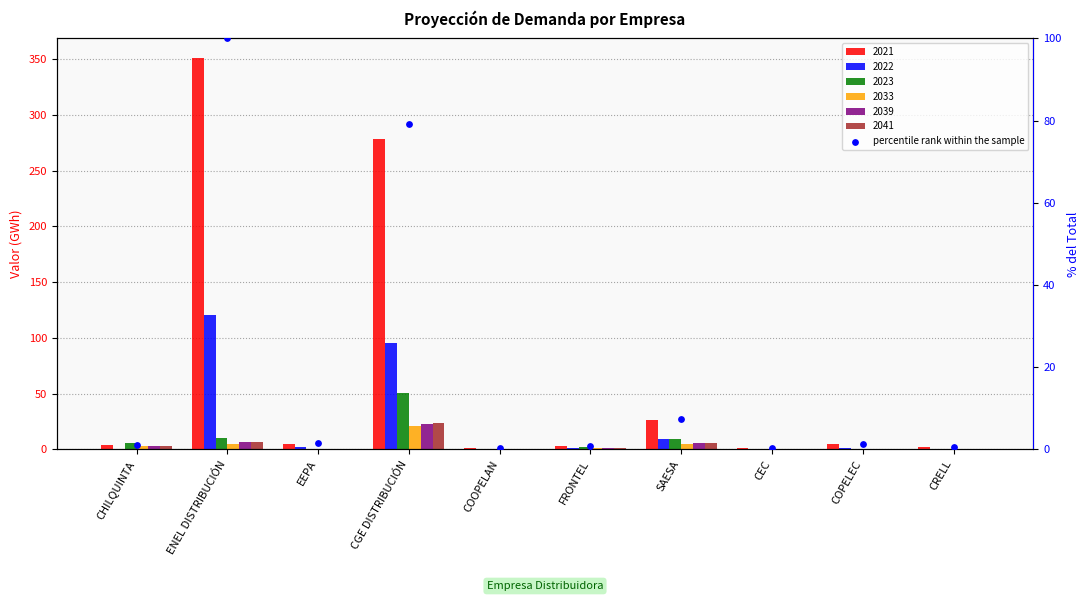

Between CRELL and CEC, which is larger?

CRELL